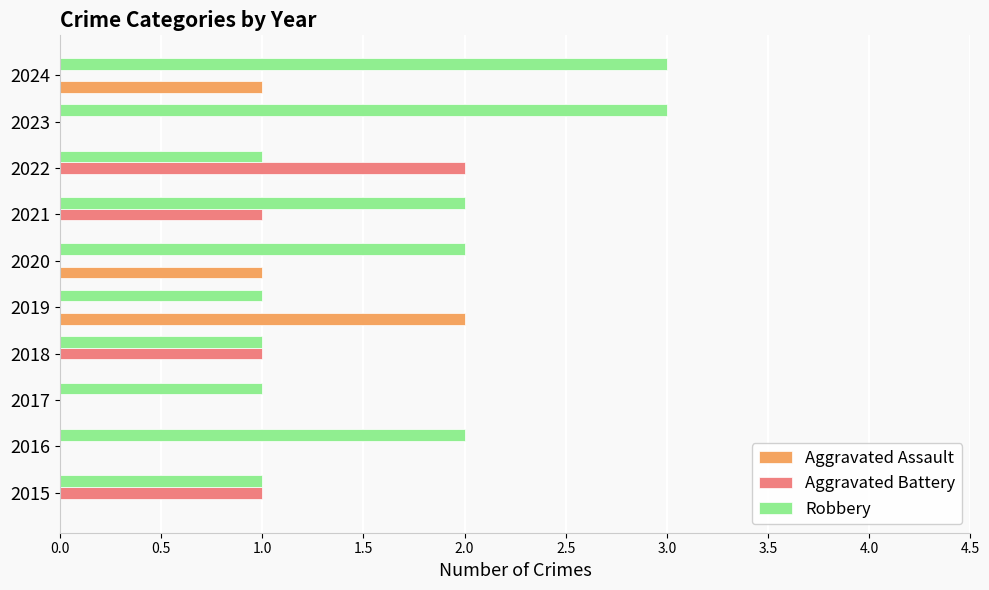

At which category is the sum across all series the highest?

2024